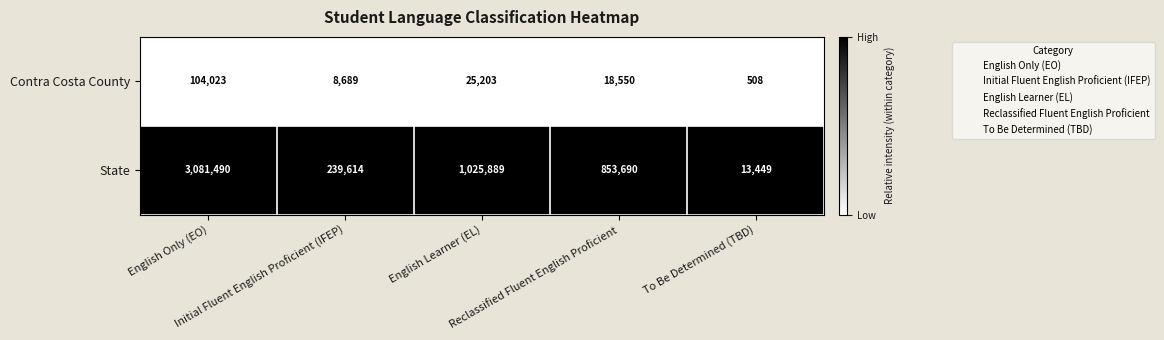

What is the sum of all State values?

5214132